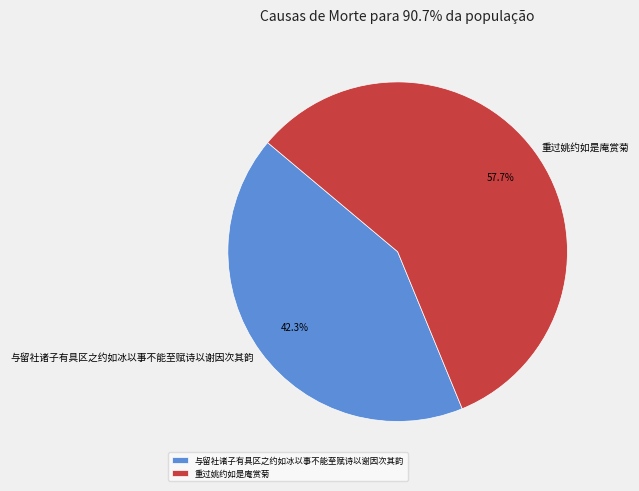

Which slice is the largest?

重过姚约如是庵赏菊